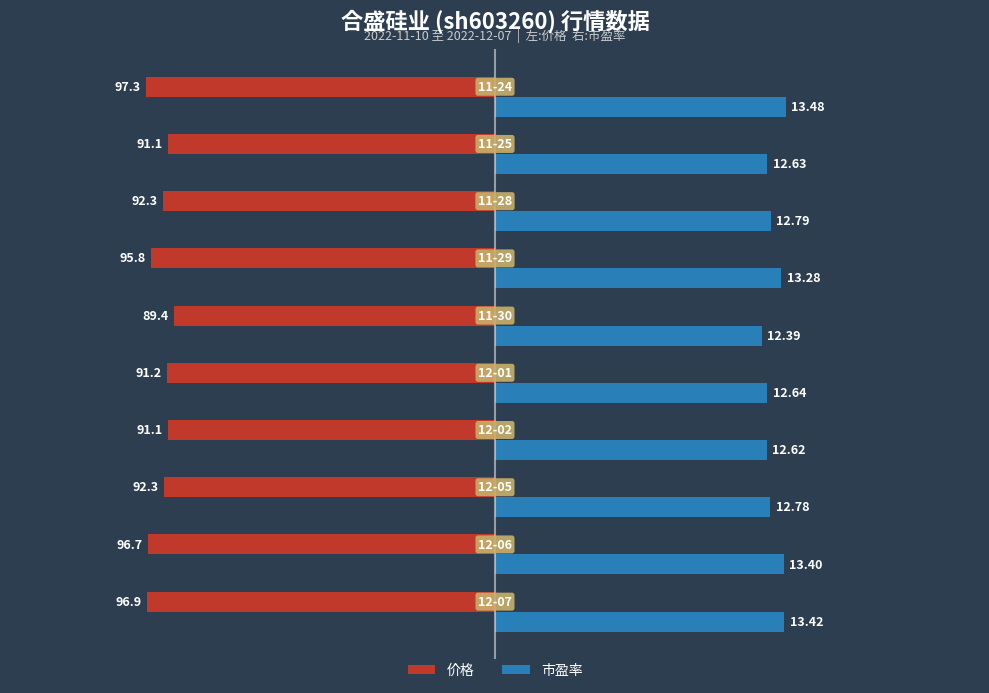

What are all the series names shown in the legend?

价格, 市盈率